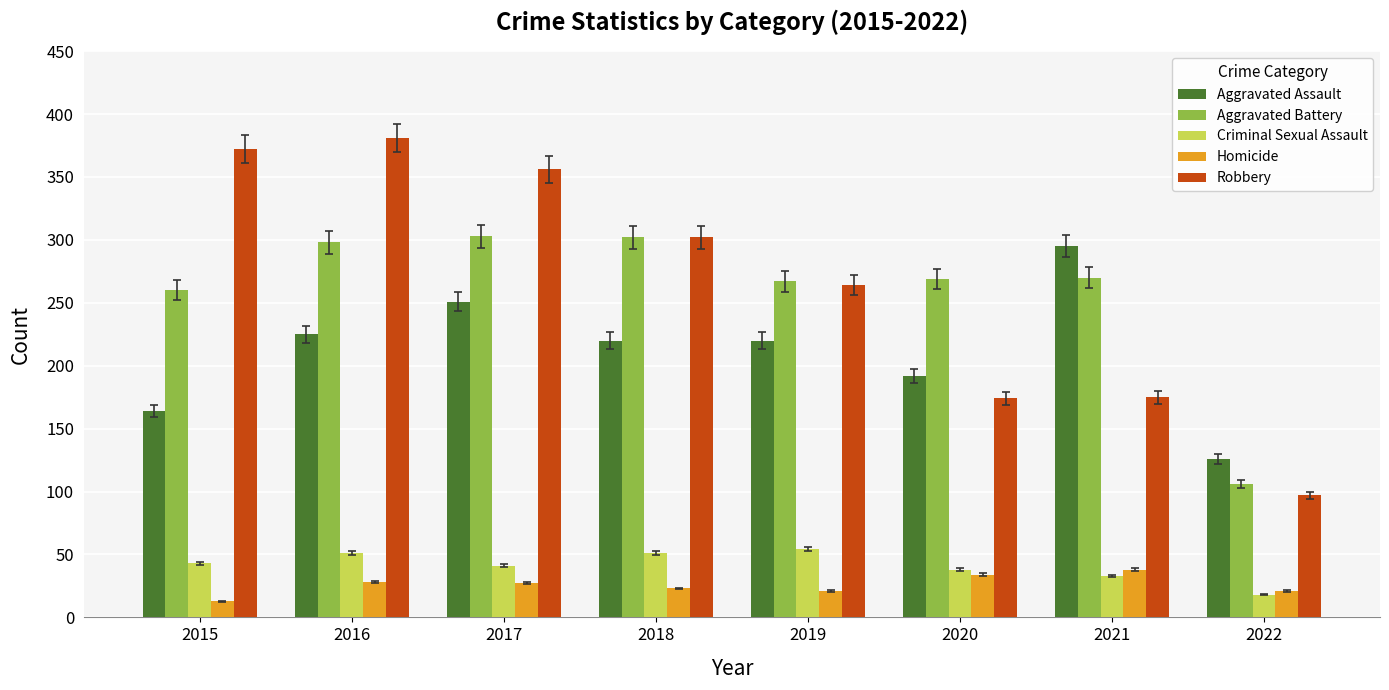

What is the value of the Criminal Sexual Assault bar at the 4th from the left?

51